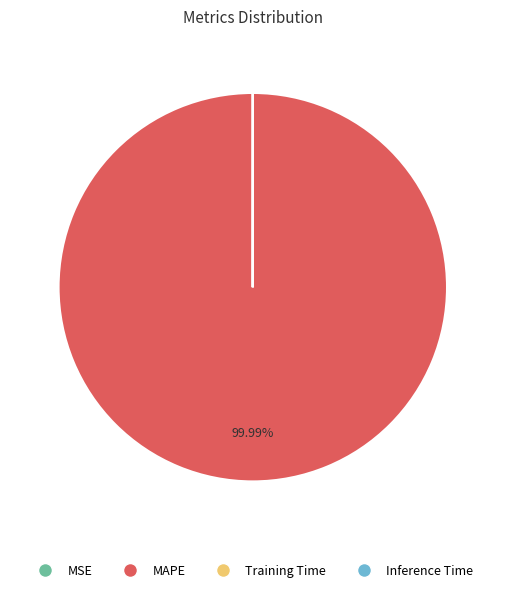

What is the largest slice in the pie chart?

MAPE